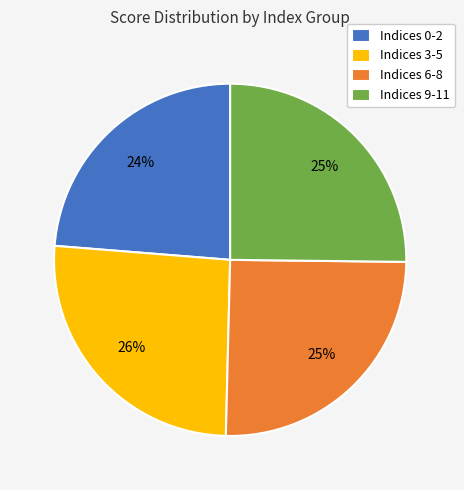

Which has a higher value, Indices 6-8 or Indices 3-5?

Indices 3-5